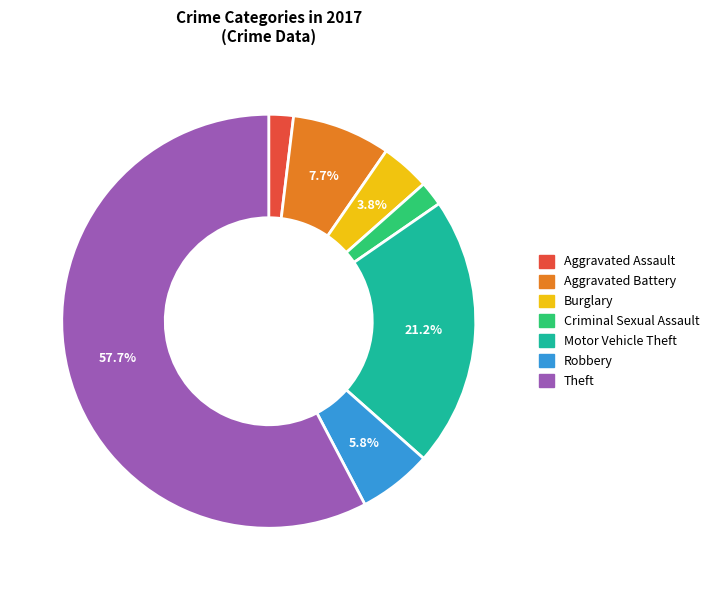

Do Aggravated Assault and Criminal Sexual Assault together represent more than half of the pie?

No